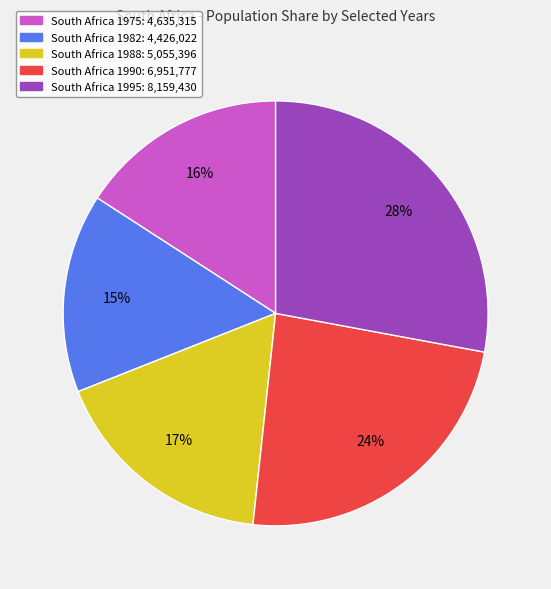

Is there any slice that represents more than half of the pie?

No